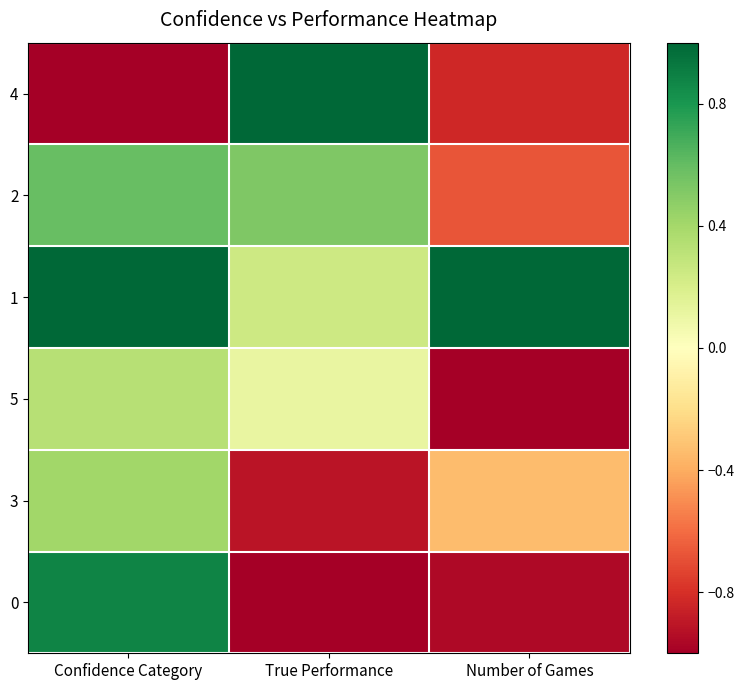

True or false: 5 has a value of 0.3 at Confidence Category.

True